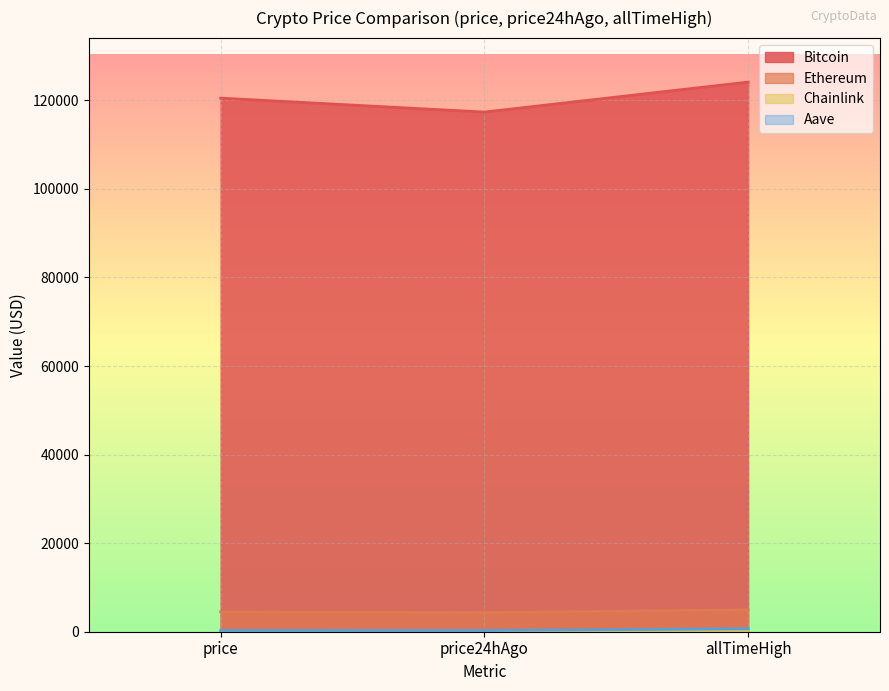

Is the value of Chainlink at allTimeHigh greater than the value of Ethereum at price?

No